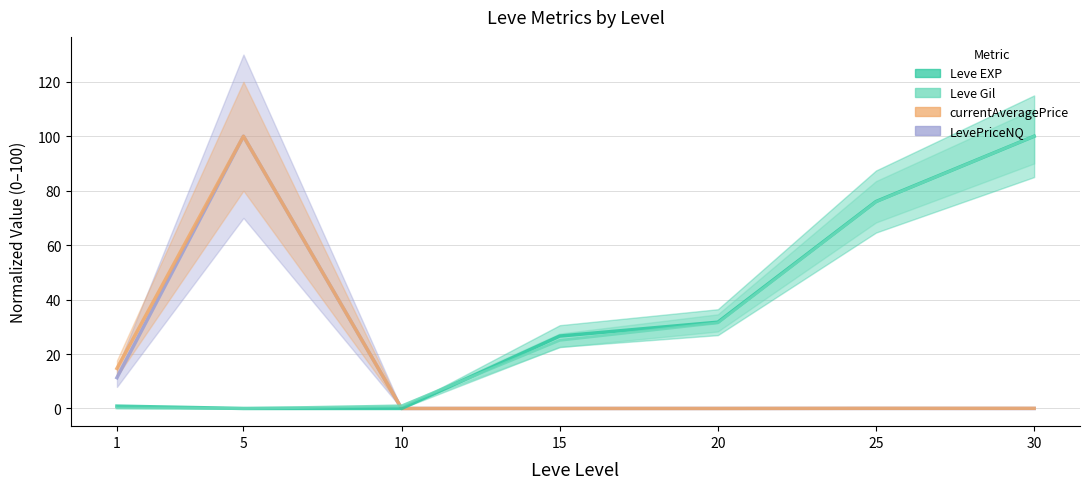

What is the average value of the Leve EXP series?

33.6